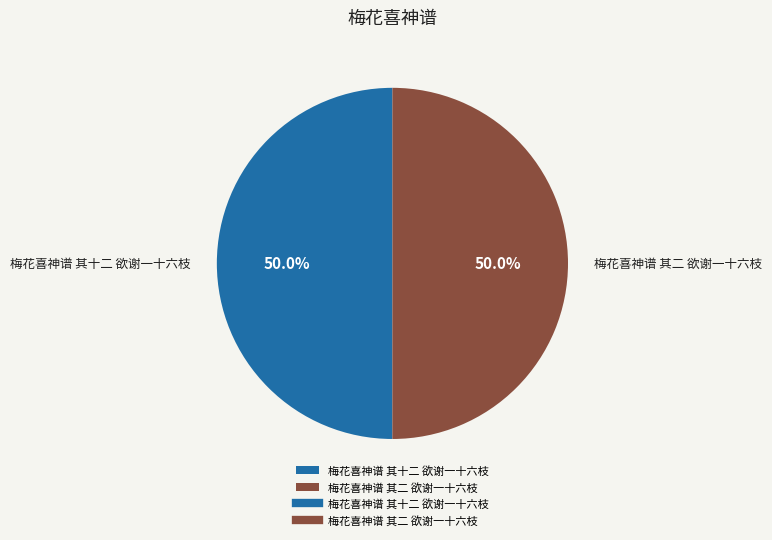

What percentage is NOT represented by 梅花喜神谱 其二 欲谢一十六枝?

50.0%